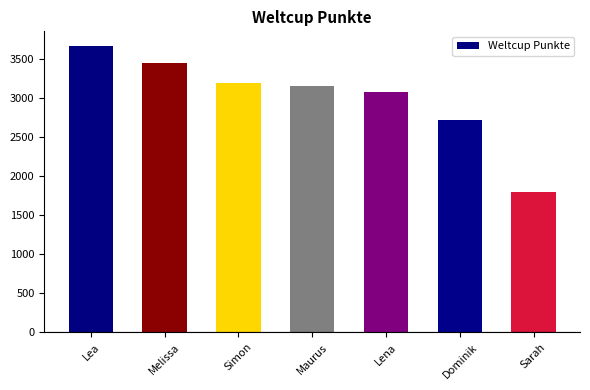

Is it true that the value at Dominik is 1058?

False